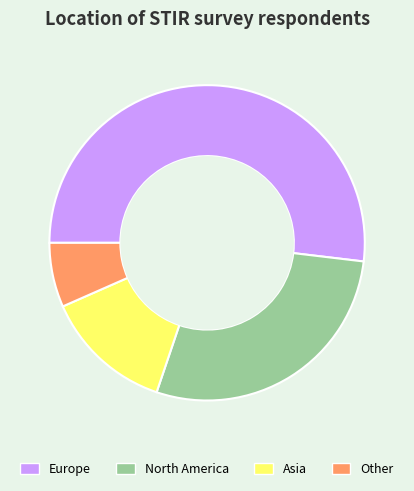

The North America slice represents 38% of the pie. True or false?

False